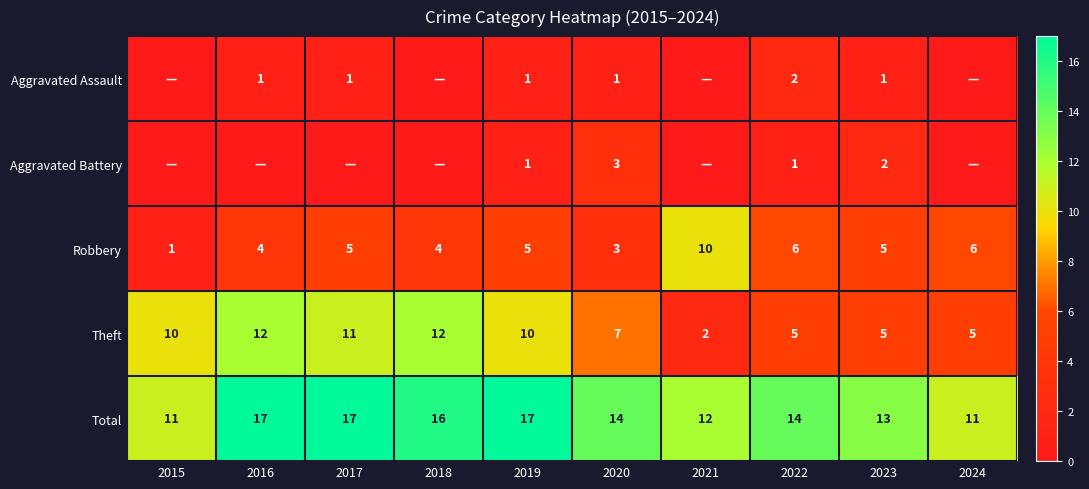

What is the sum of the Theft values at 2015 and 2024?

15